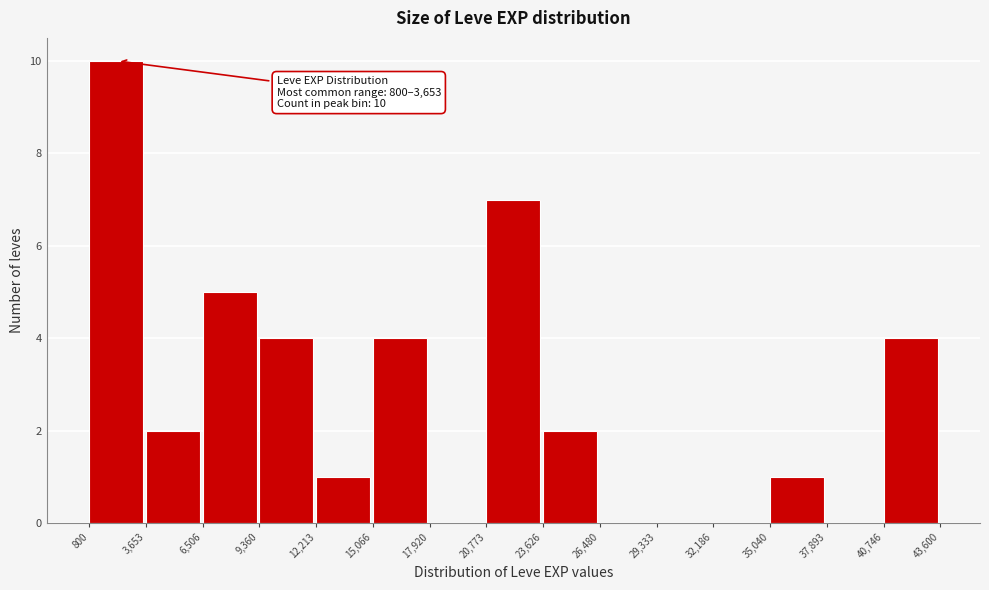

Which range on the x-axis has the tallest bar?

800 to 3,653